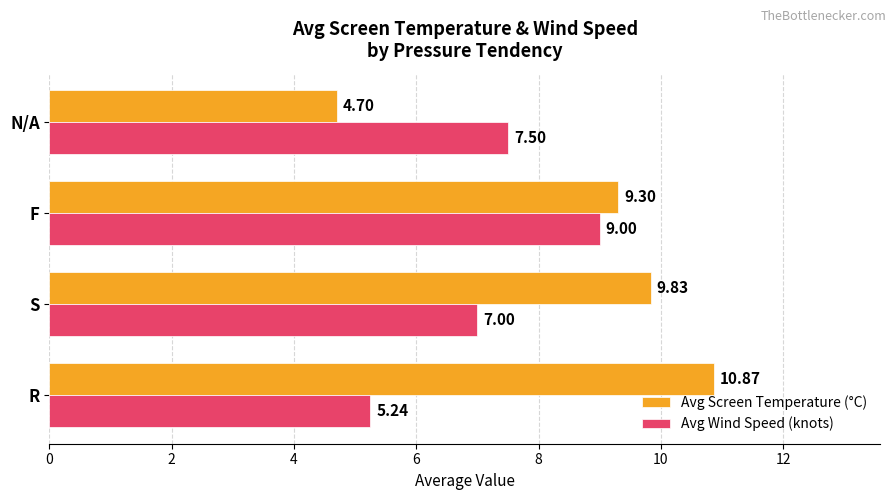

How many data points in Avg Screen Temperature (°C) are above 9?

3